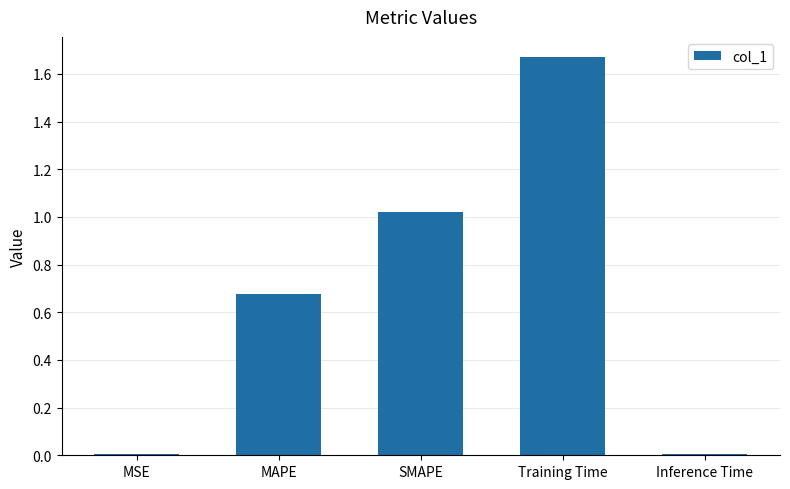

What is the change in value from MAPE to SMAPE?

+0.3